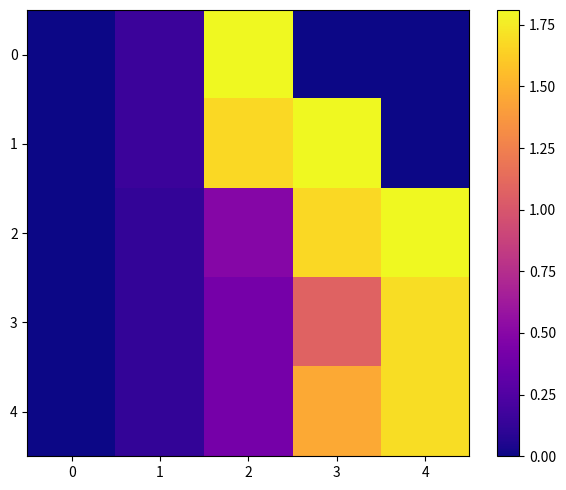

Reading left to right, extract all data points from this chart.

0: 0=0.0	1=0.2	2=1.8	3=0.0	4=0.0
1: 0=0.0	1=0.2	2=1.7	3=1.8	4=0.0
2: 0=0.0	1=0.1	2=0.5	3=1.7	4=1.8
3: 0=0.0	1=0.1	2=0.4	3=1.1	4=1.7
4: 0=0.0	1=0.1	2=0.4	3=1.5	4=1.7